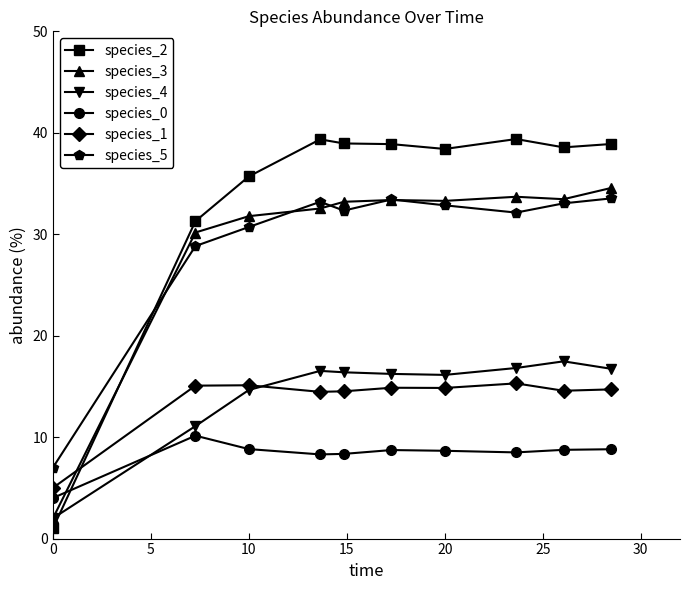

Which series has the largest total across all categories?

species_2